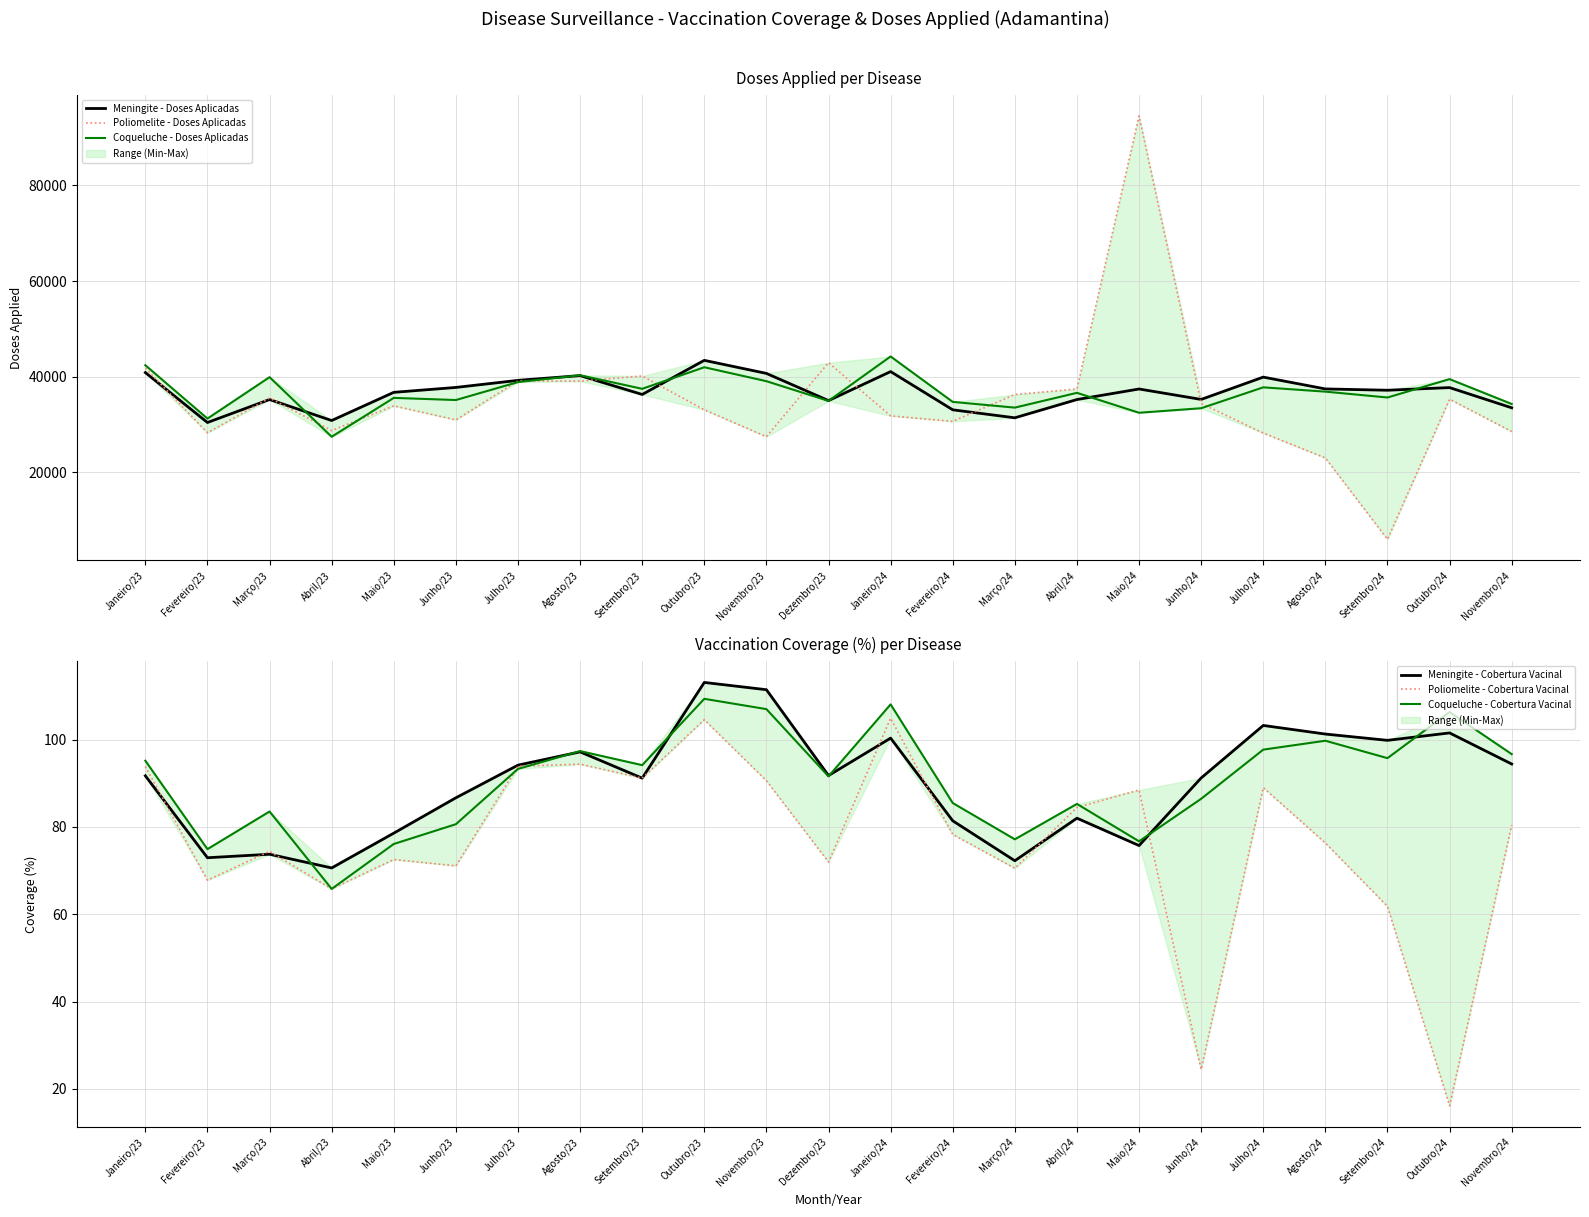

Which series changed the most between Agosto/23 and Janeiro/24?

Poliomelite - Doses Aplicadas